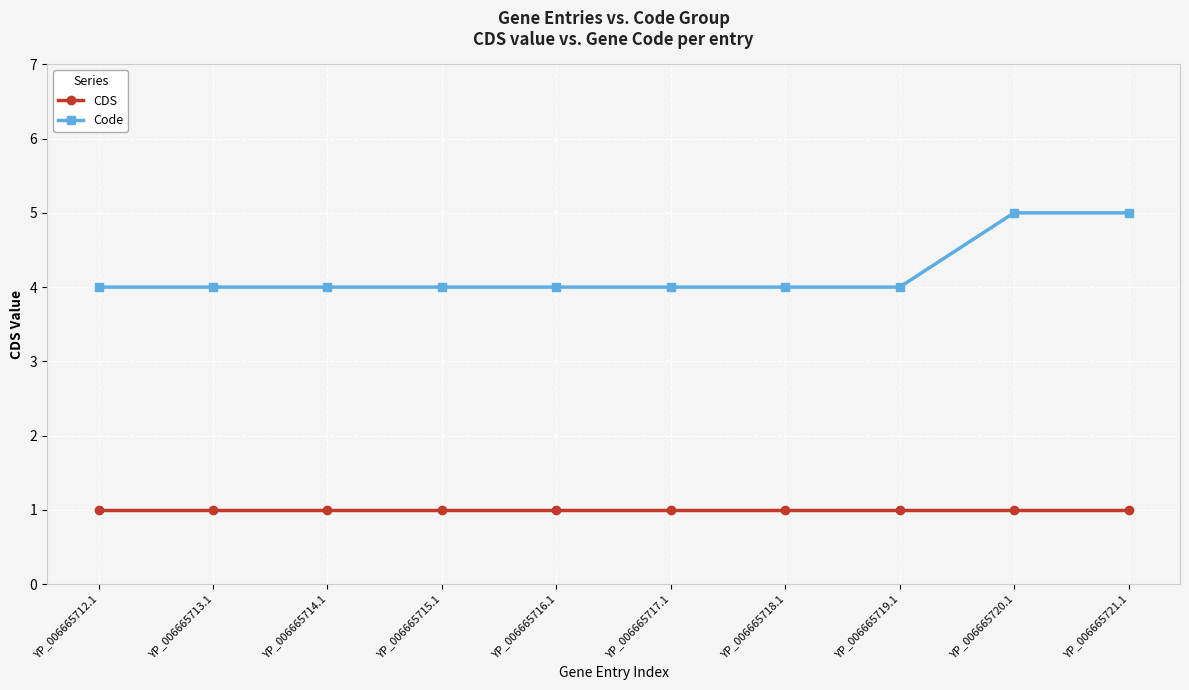

Reading left to right, transcribe all the data shown in this chart.

CDS: YP_006665712.1=1	YP_006665713.1=1	YP_006665714.1=1	YP_006665715.1=1	YP_006665716.1=1	YP_006665717.1=1	YP_006665718.1=1	YP_006665719.1=1	YP_006665720.1=1	YP_006665721.1=1
Code: YP_006665712.1=4	YP_006665713.1=4	YP_006665714.1=4	YP_006665715.1=4	YP_006665716.1=4	YP_006665717.1=4	YP_006665718.1=4	YP_006665719.1=4	YP_006665720.1=5	YP_006665721.1=5